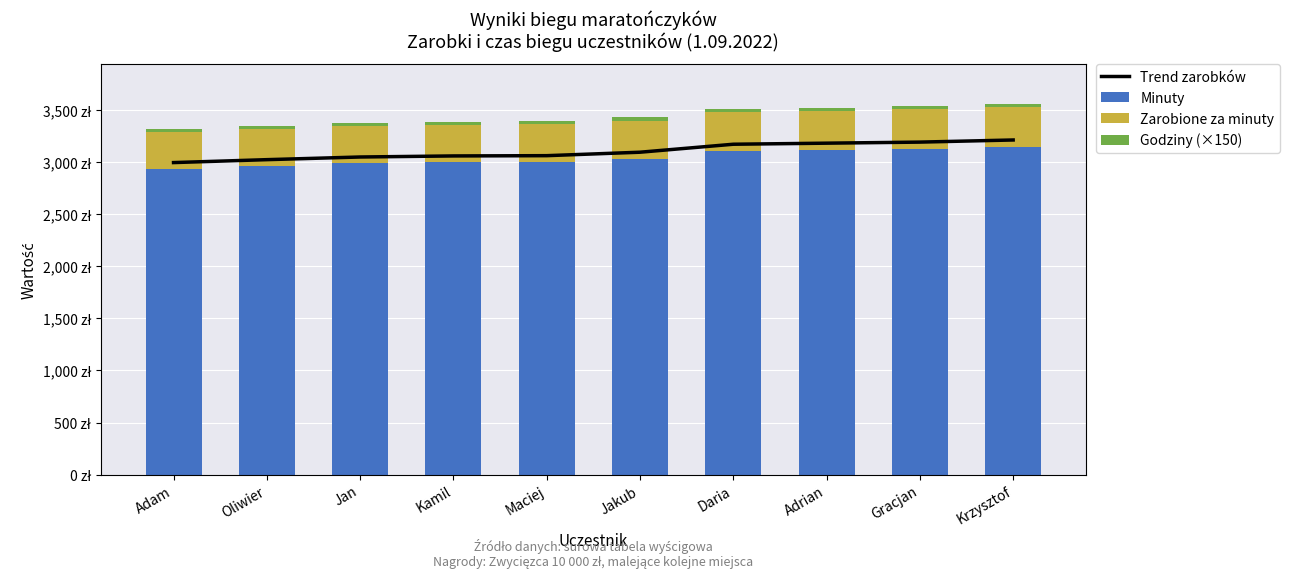

List the series in order of their peak value, highest first.

Trend zarobków, Minuty, Zarobione za minuty, Godziny (×150)